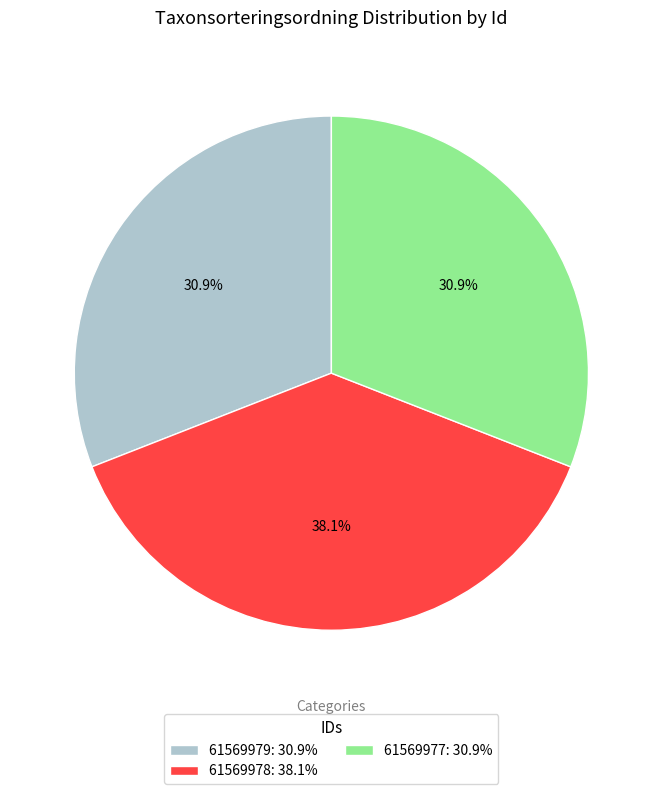

Is there any slice that represents more than half of the pie?

No